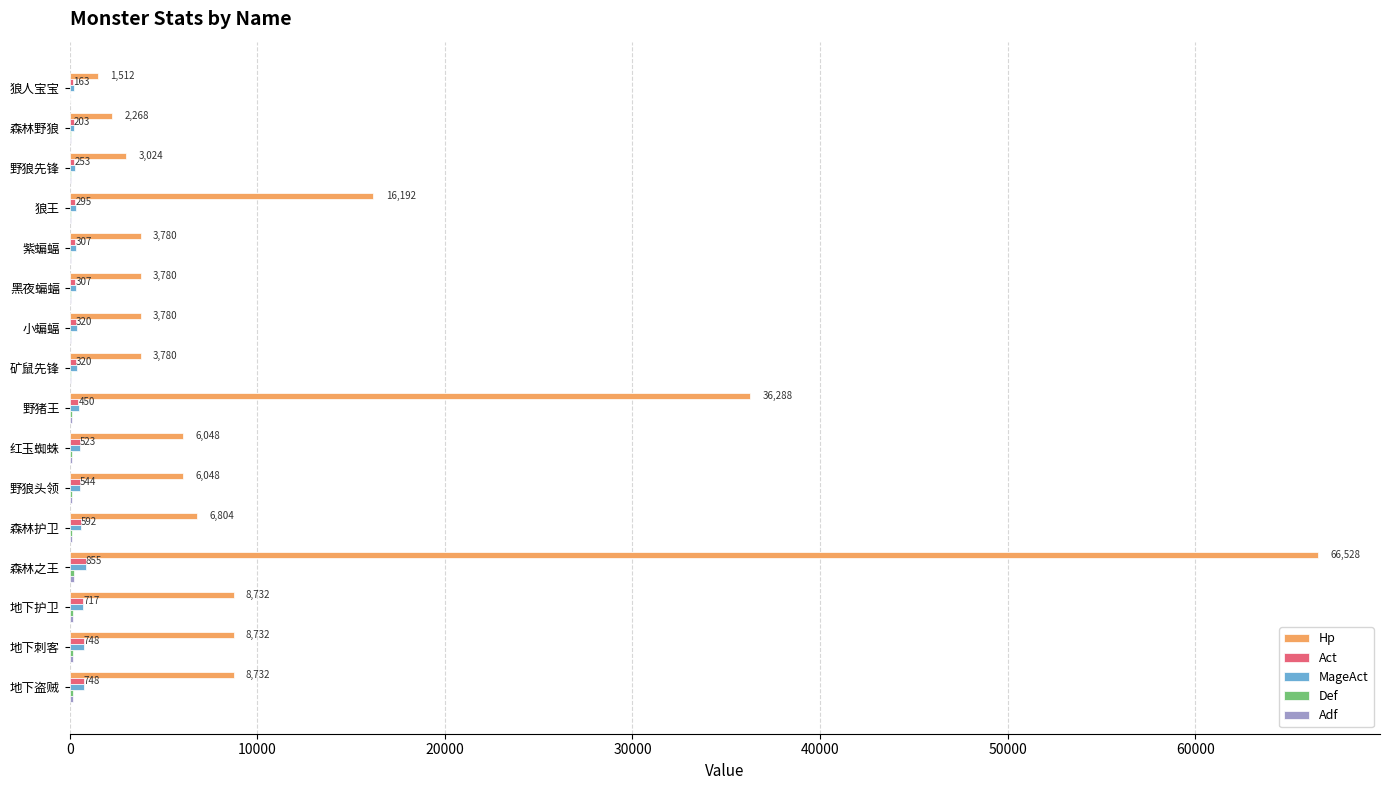

What is the sum of all Act values?

7345